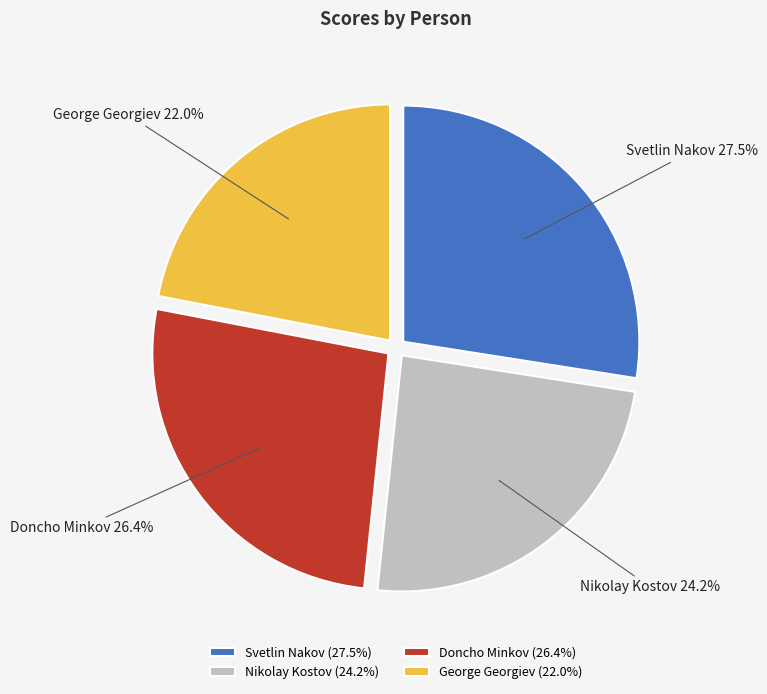

To the nearest percent, what percentage of the pie is Doncho Minkov?

26%